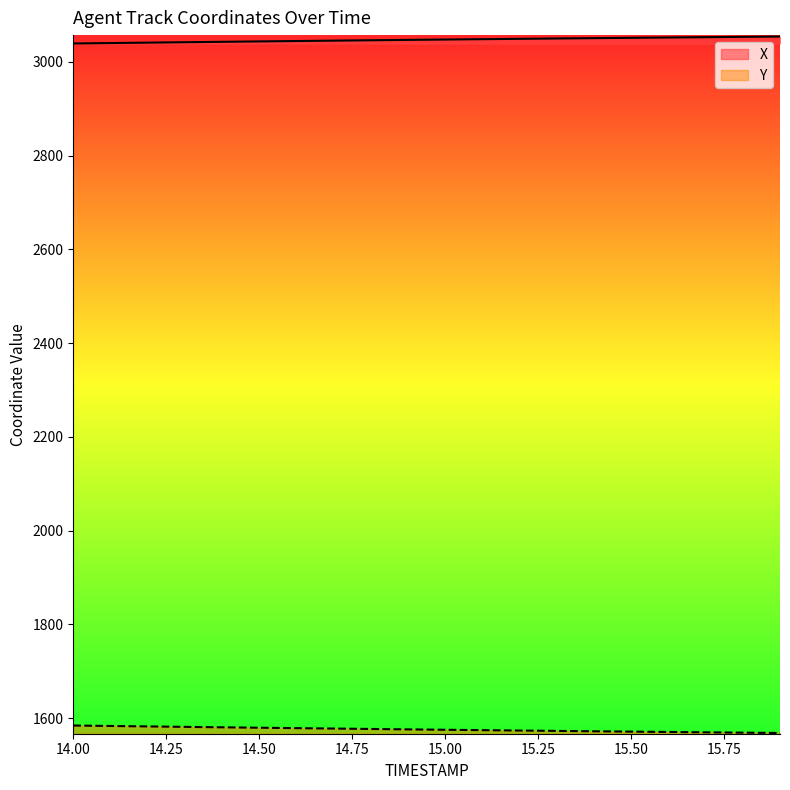

What is the label of the 7th point from the left?

14.6